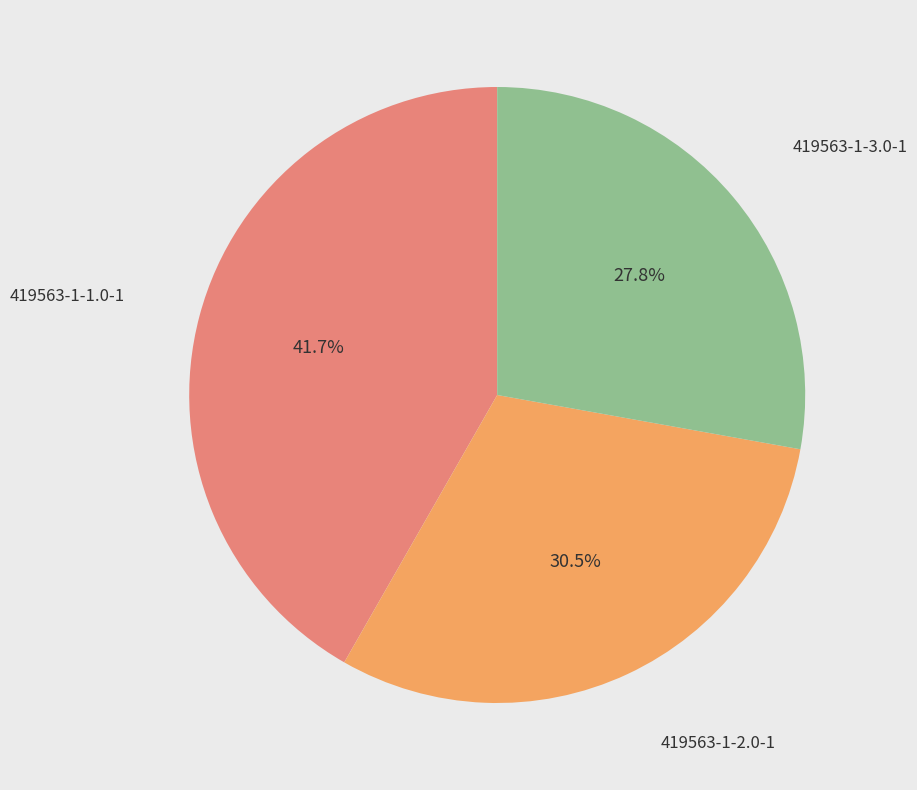

Is there a majority slice in this chart?

No